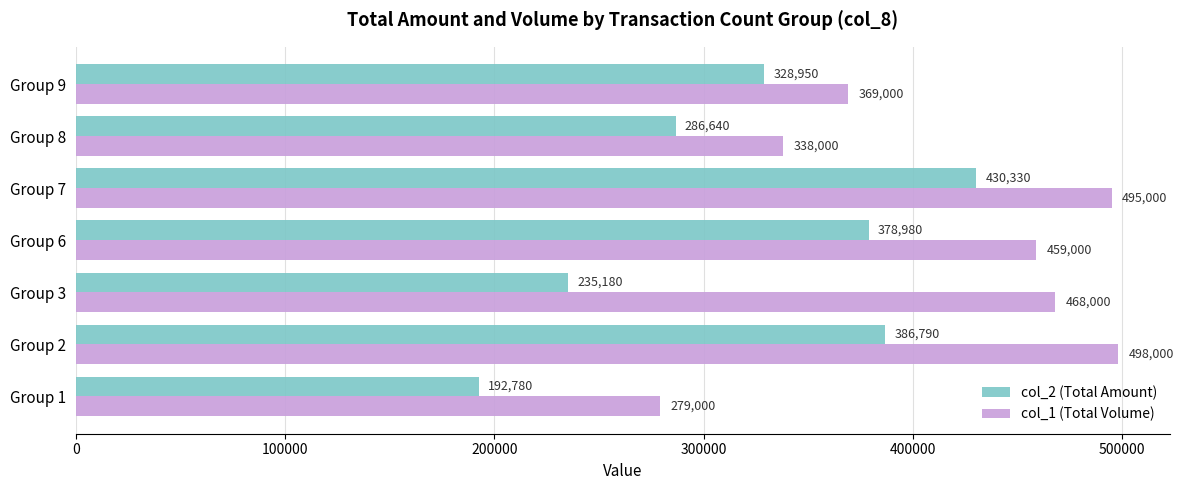

What is the difference between the second highest and minimum values in the col_2 (Total Amount) series?

194010